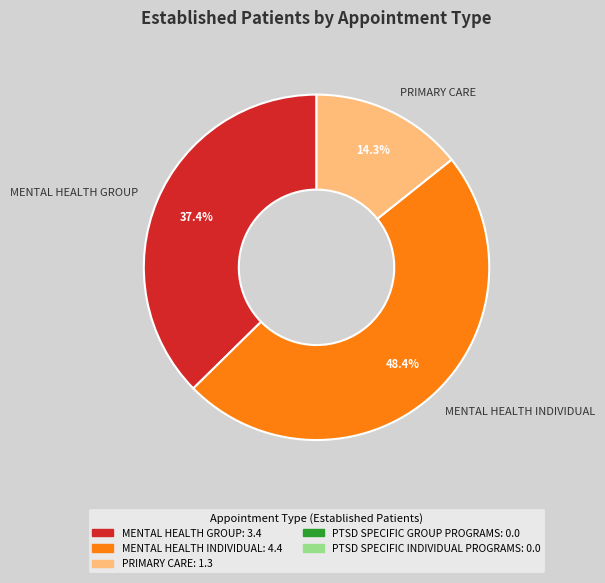

Which slice is the smallest?

PRIMARY CARE